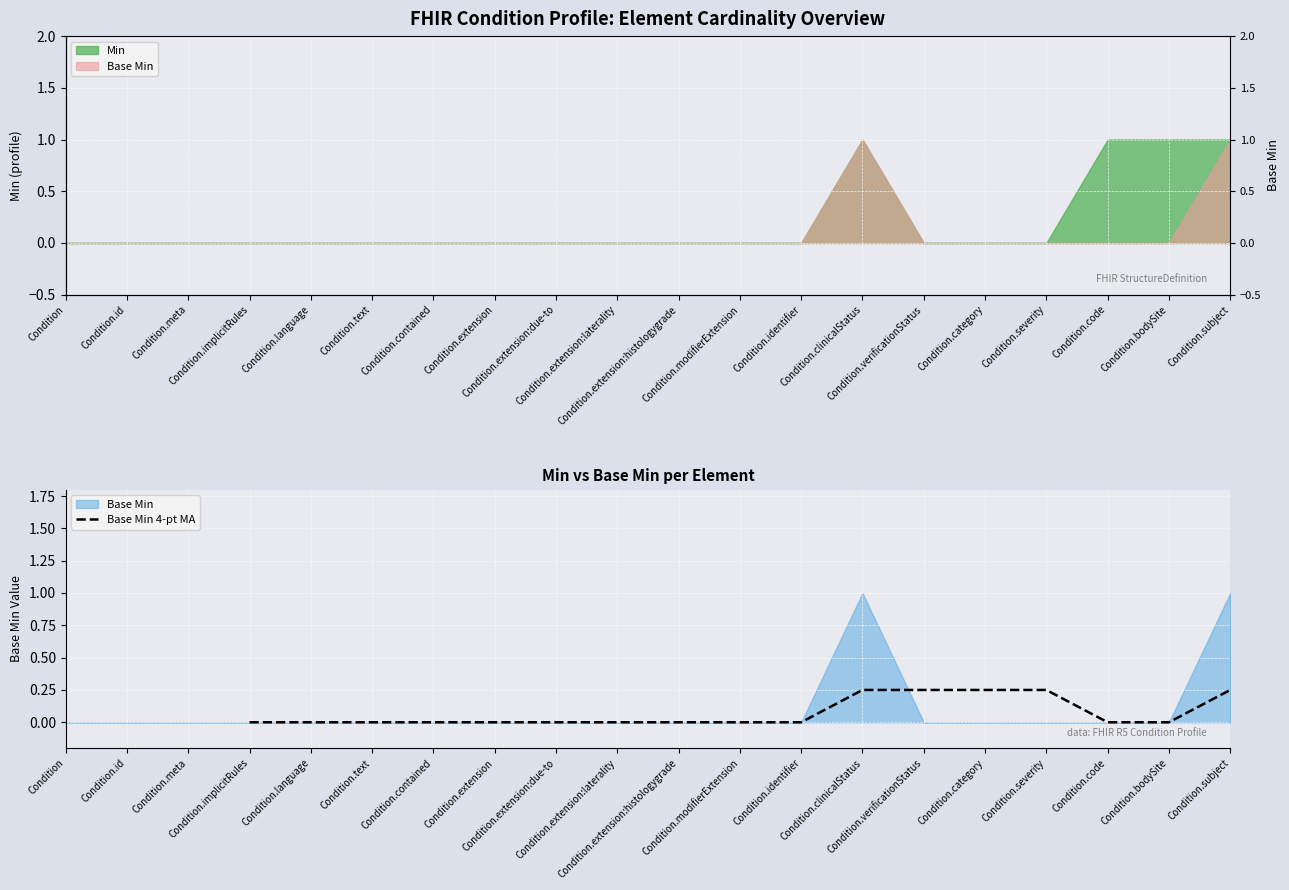

What position from the left is Condition.subject?

17